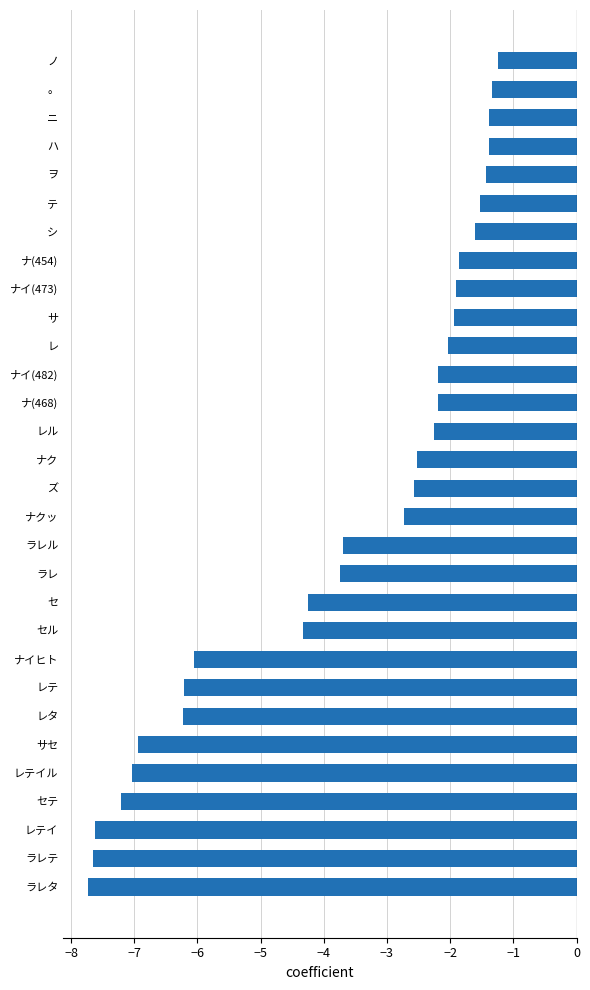

True or false: the data shows -3.7 at ナクッ.

False